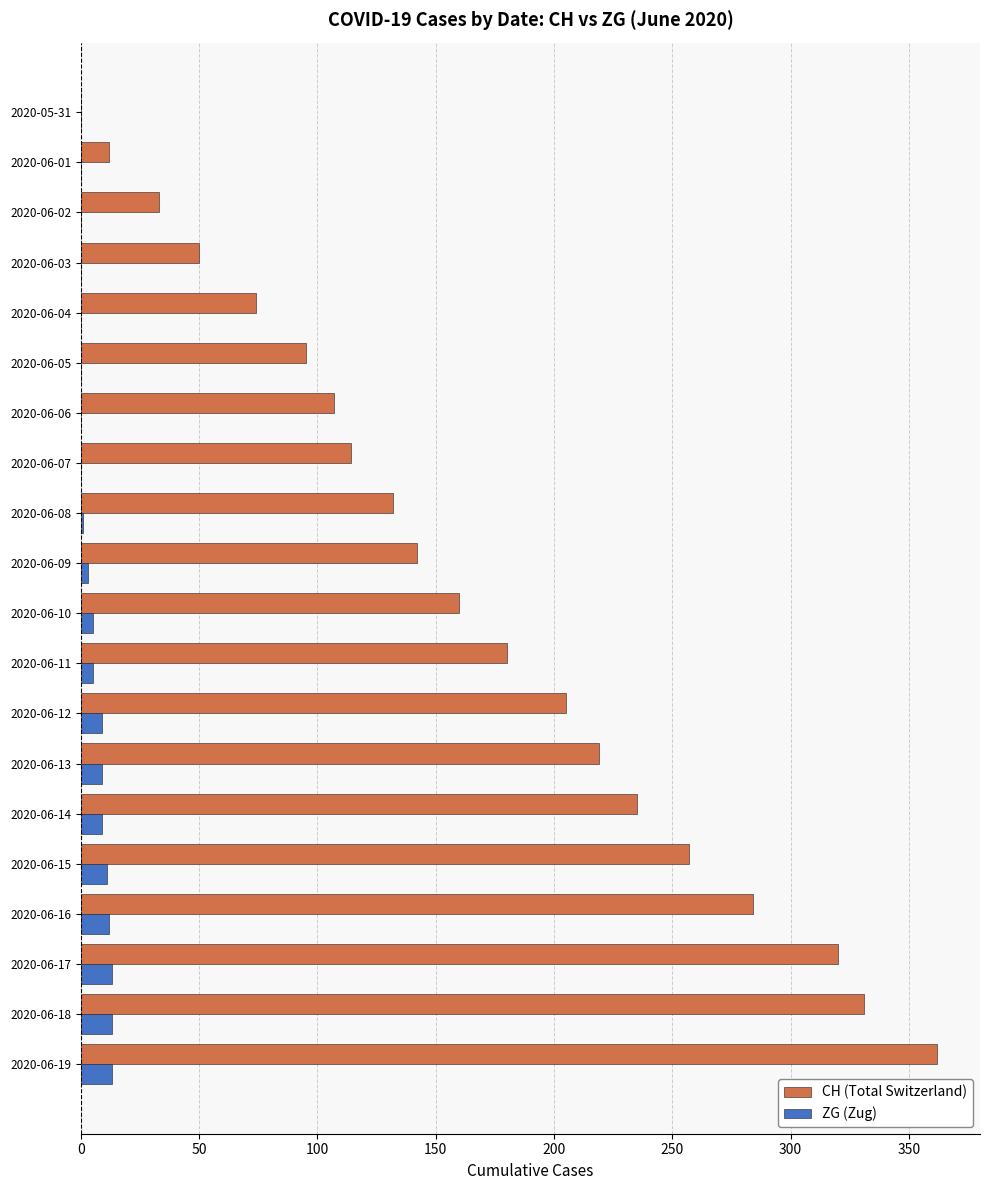

At which category is the sum across all series the highest?

2020-06-19